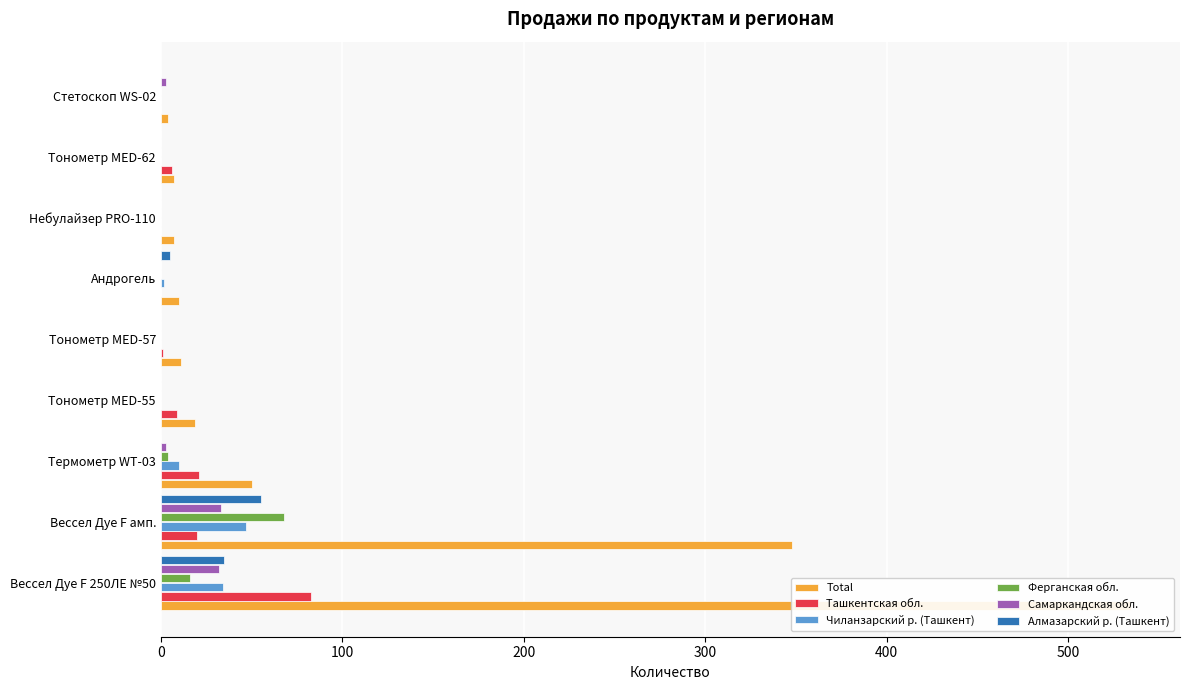

What is the total value across all series at Стетоскоп WS-02?

7